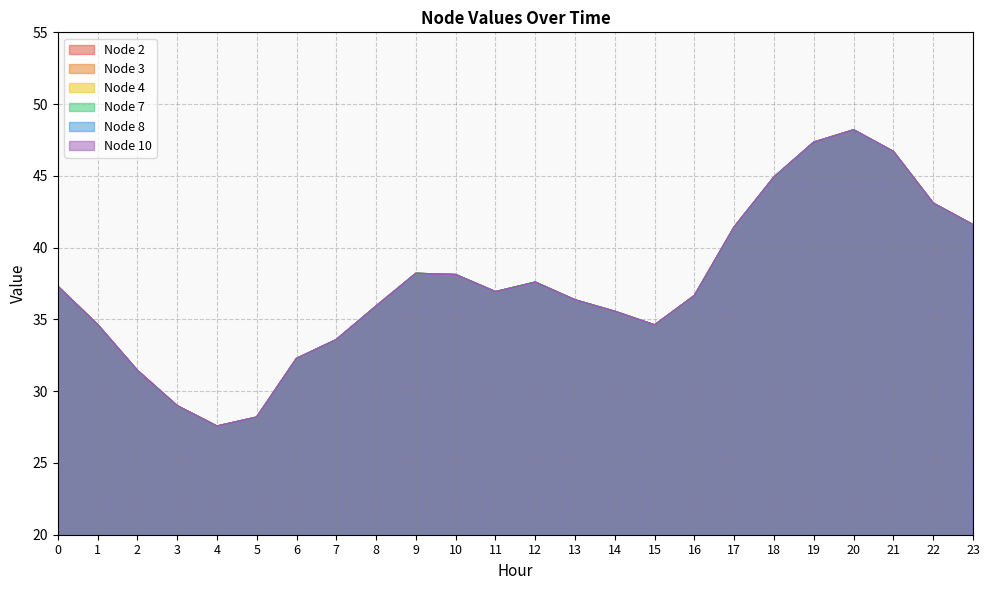

What is the average value of the Node 10 series?

37.4